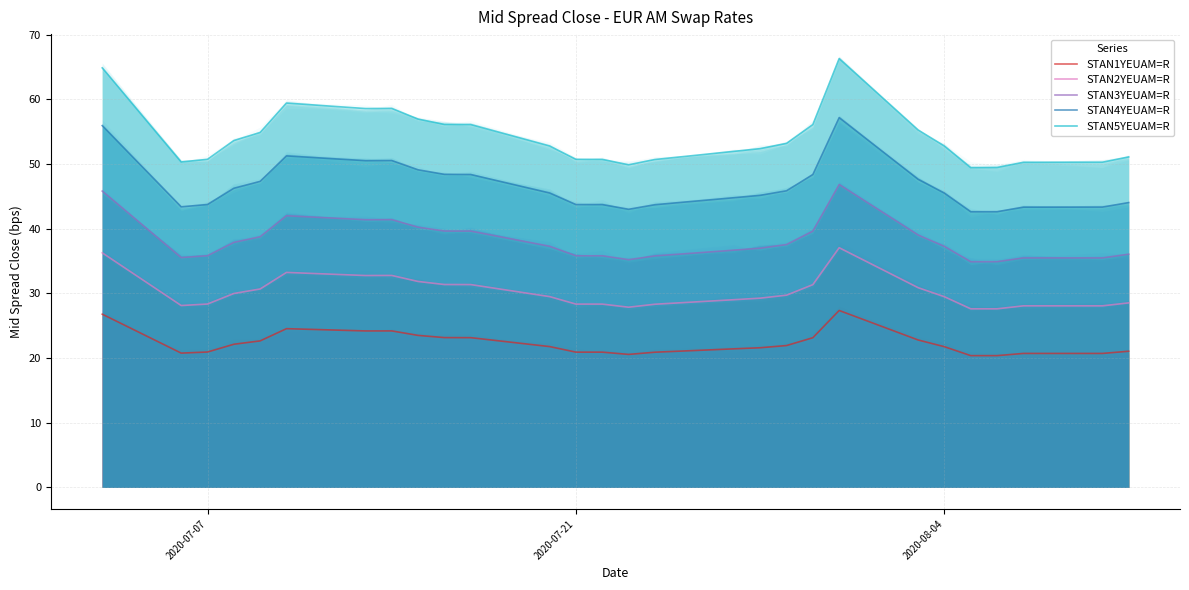

Rank the categories by STAN5YEUAM=R value from highest to lowest.

20, 2020-07-07, 5, 7, 6, 8, 9, 10, 19, 21, 4, 3, 18, 11, 22, 17, 16, 27, 2020-08-04, 12, 13, 15, 2020-07-21, 26, 25, 14, 24, 23